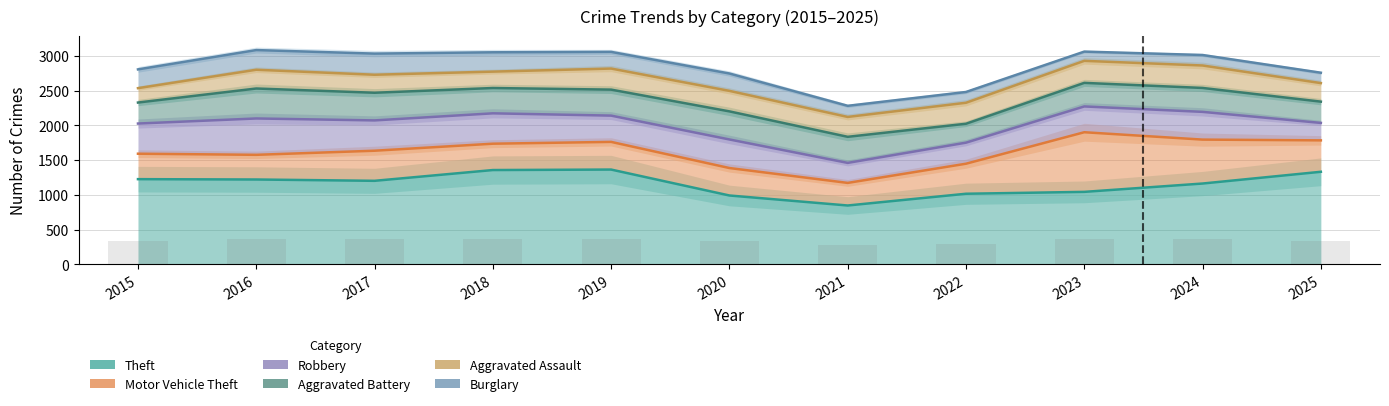

Reading left to right, list all the values displayed in this chart.

Theft: 2015=1226	2016=1221	2017=1202	2018=1357	2019=1364	2020=991	2021=847	2022=1016	2023=1043	2024=1163	2025=1332
Motor Vehicle Theft: 2015=1592	2016=1576	2017=1635	2018=1736	2019=1762	2020=1386	2021=1172	2022=1448	2023=1901	2024=1795	2025=1784
Robbery: 2015=2026	2016=2099	2017=2071	2018=2173	2019=2140	2020=1797	2021=1460	2022=1751	2023=2272	2024=2194	2025=2035
Aggravated Battery: 2015=2328	2016=2530	2017=2469	2018=2537	2019=2514	2020=2201	2021=1835	2022=2023	2023=2611	2024=2538	2025=2341
Aggravated Assault: 2015=2535	2016=2800	2017=2728	2018=2773	2019=2817	2020=2496	2021=2121	2022=2325	2023=2928	2024=2861	2025=2608
Burglary: 2015=2805	2016=3083	2017=3032	2018=3051	2019=3057	2020=2746	2021=2281	2022=2480	2023=3061	2024=3012	2025=2757